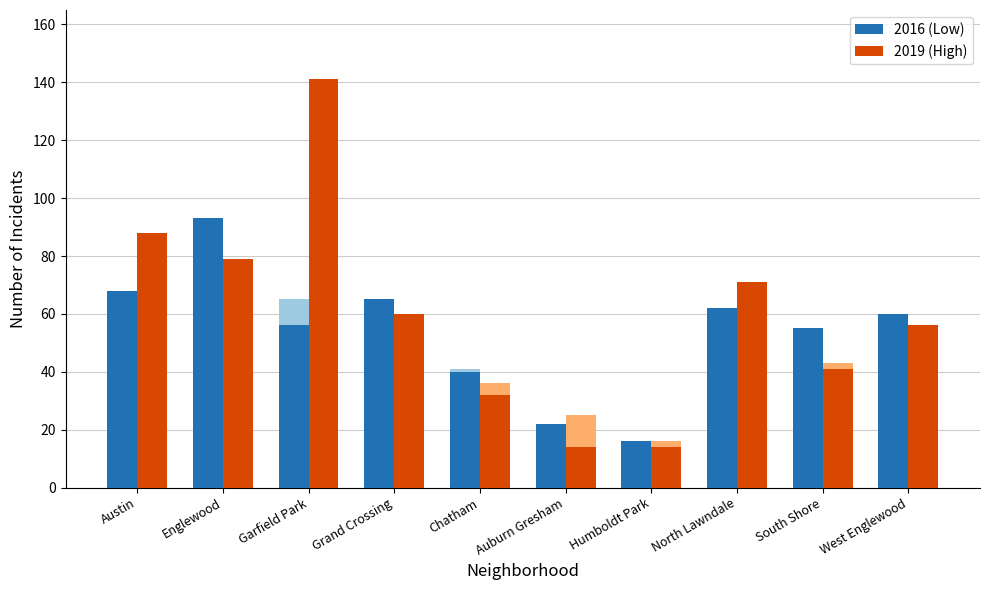

What is the label of the 9th bar from the right?

Englewood